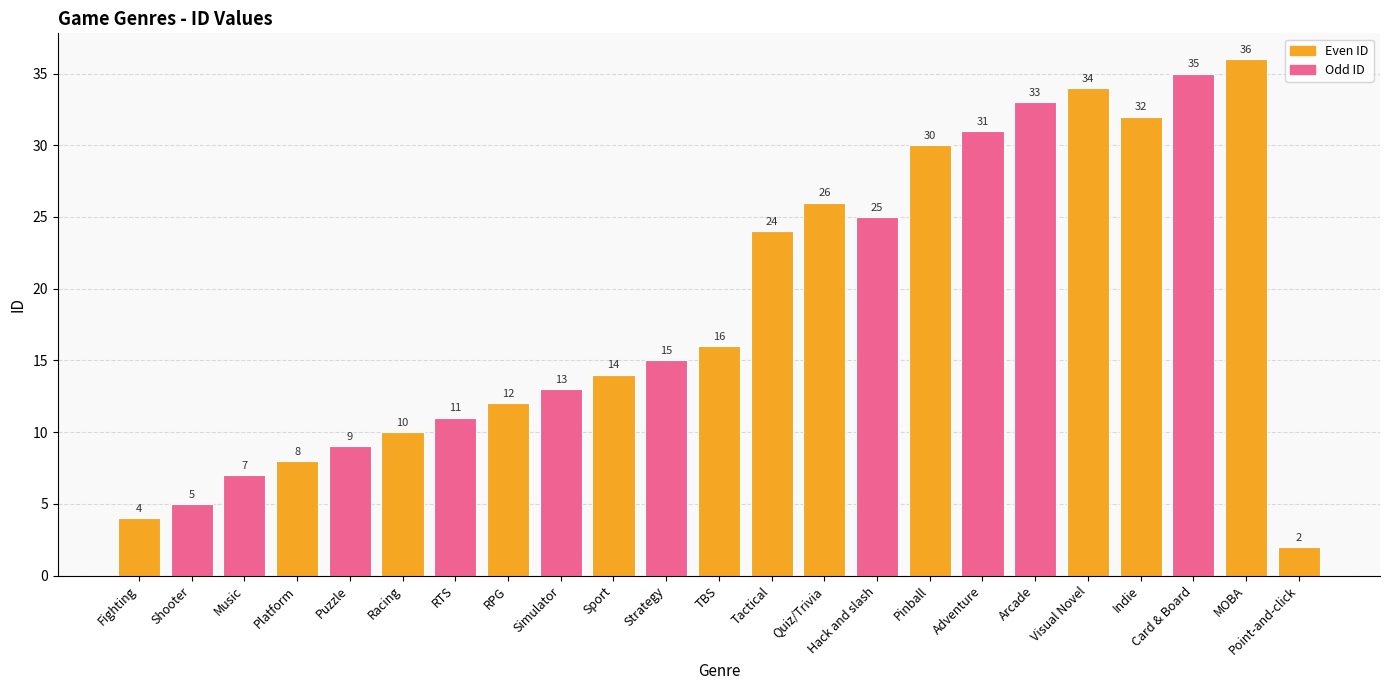

What is the label of the 14th bar from the left?

Quiz/Trivia